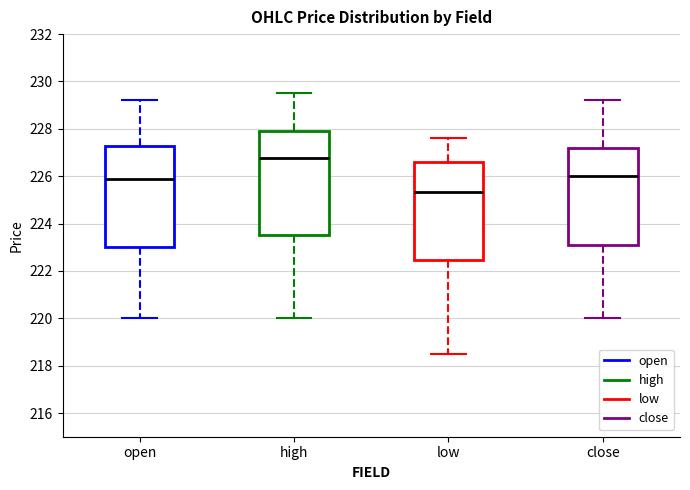

Where is the upper edge of the box for close on the y-axis? The values are not printed on the chart, so give them approximately, as read against the axis.

227.2